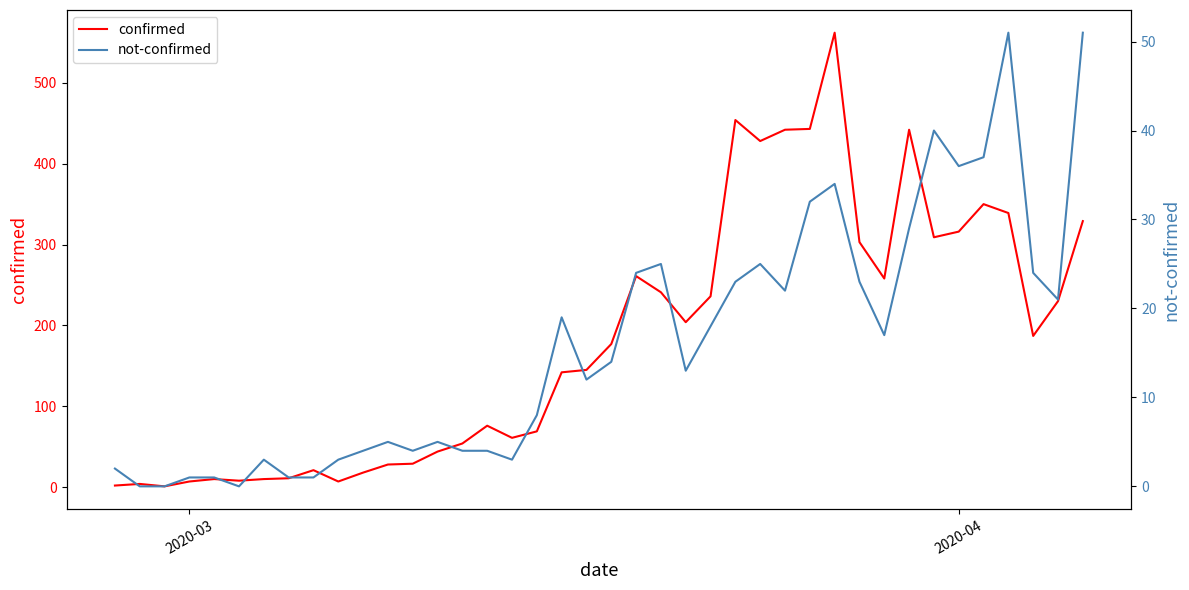

What is the average value of the not-confirmed series?

16